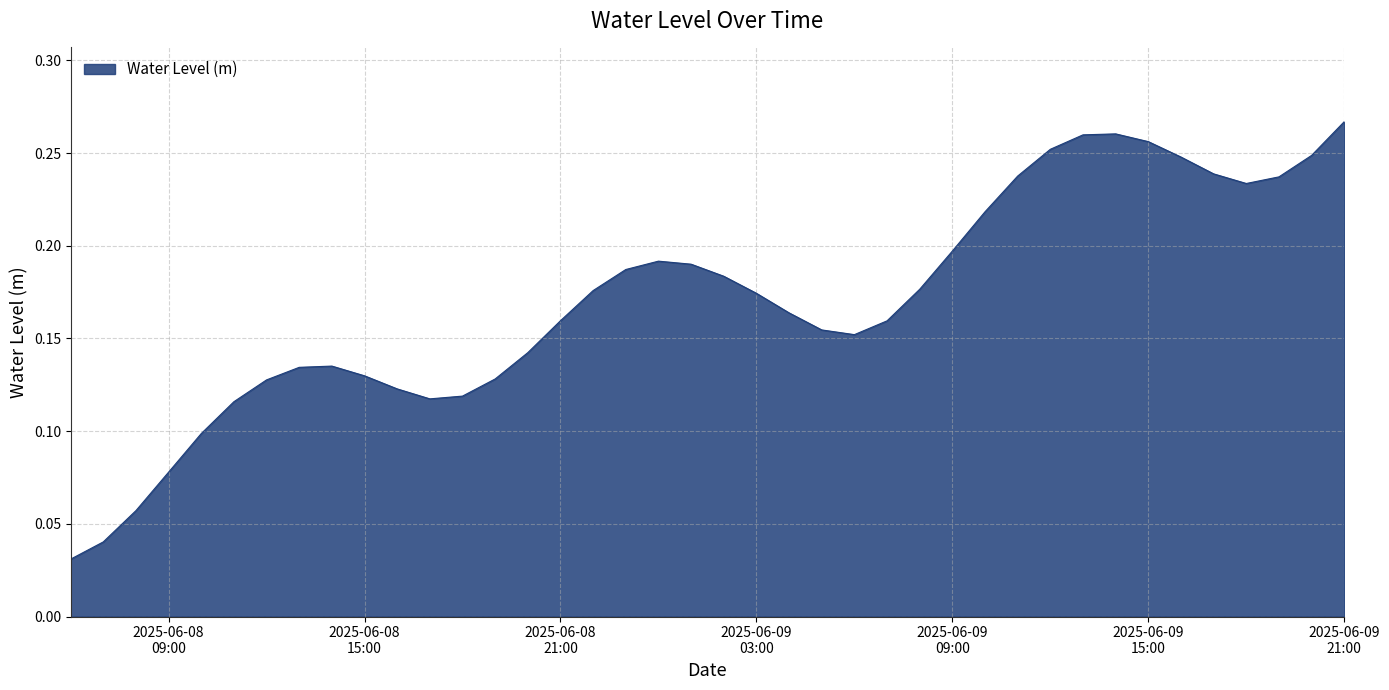

At which category does the data reach its first local peak?

2025-06-08 14:00:00